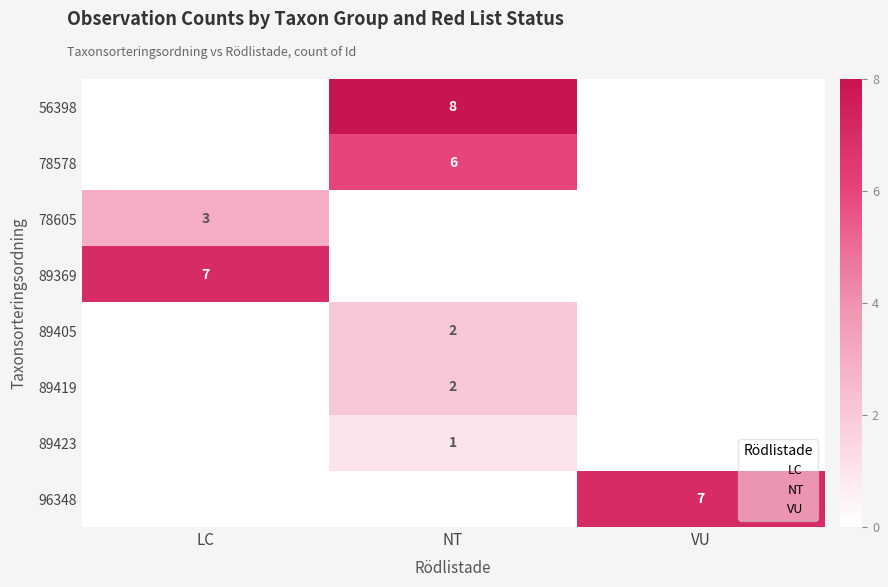

What is the maximum value for 96348?

7